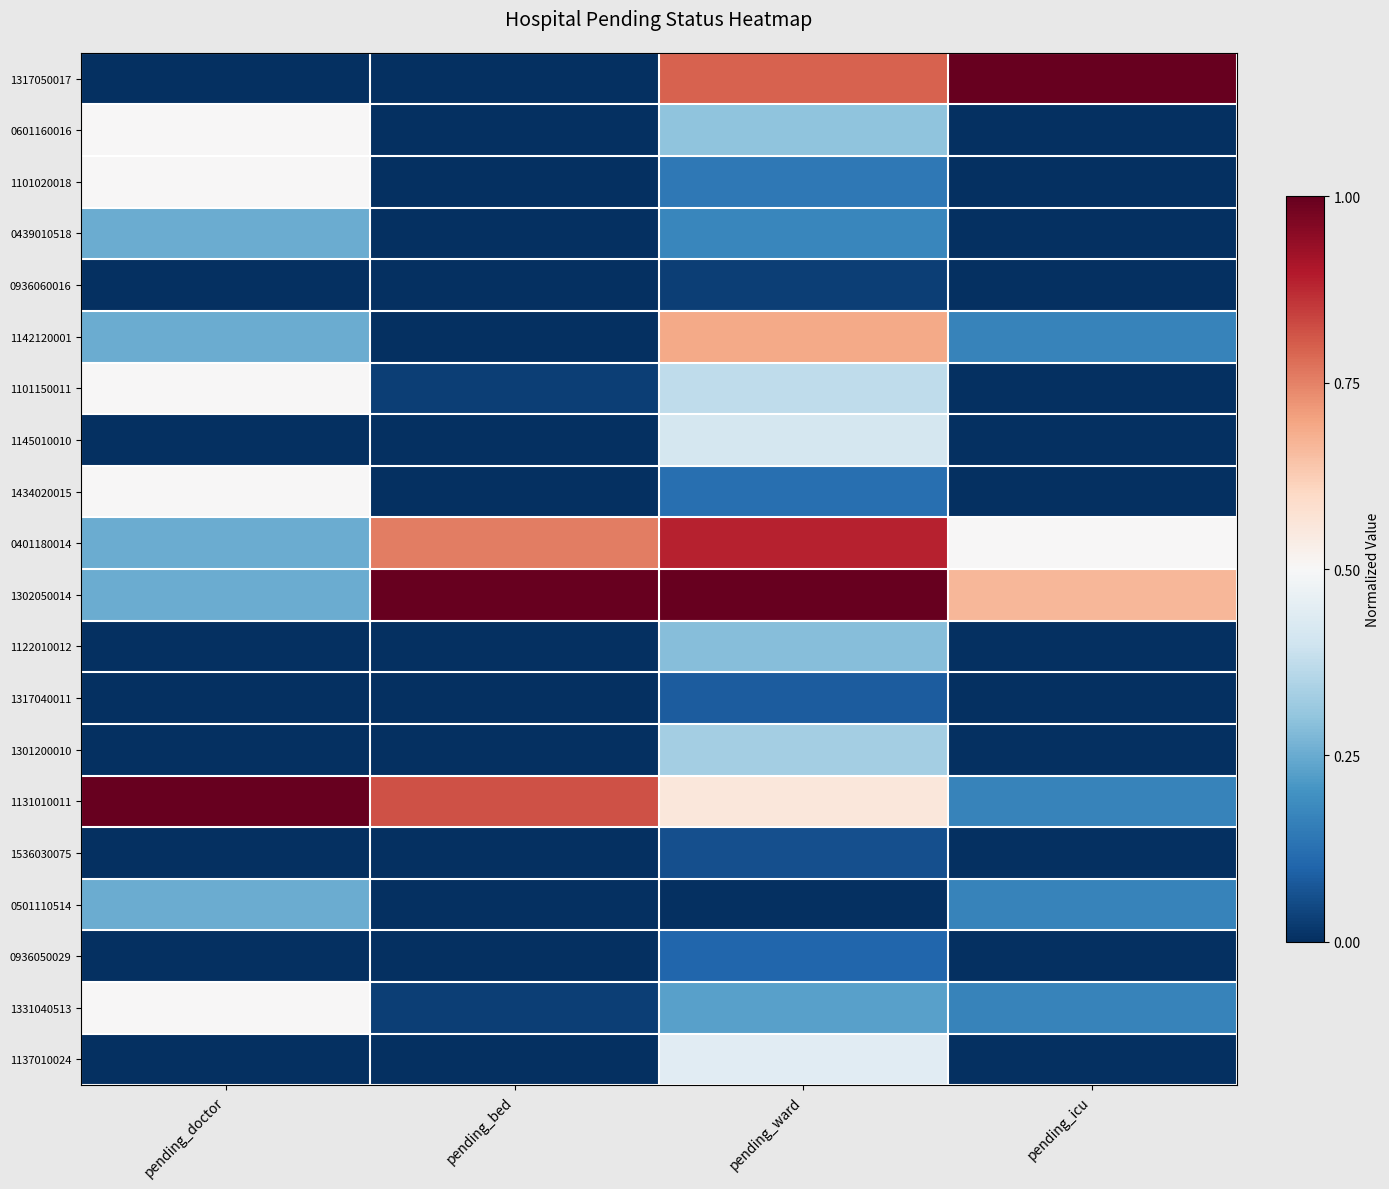

Reading left to right, transcribe all the data shown in this chart.

1317050017: pending_doctor=0.0	pending_bed=0.0	pending_ward=0.8	pending_icu=1.0
0601160016: pending_doctor=0.5	pending_bed=0.0	pending_ward=0.3	pending_icu=0.0
1101020018: pending_doctor=0.5	pending_bed=0.0	pending_ward=0.1	pending_icu=0.0
0439010518: pending_doctor=0.2	pending_bed=0.0	pending_ward=0.2	pending_icu=0.0
0936060016: pending_doctor=0.0	pending_bed=0.0	pending_ward=0.0	pending_icu=0.0
1142120001: pending_doctor=0.2	pending_bed=0.0	pending_ward=0.7	pending_icu=0.2
1101150011: pending_doctor=0.5	pending_bed=0.0	pending_ward=0.4	pending_icu=0.0
1145010010: pending_doctor=0.0	pending_bed=0.0	pending_ward=0.4	pending_icu=0.0
1434020015: pending_doctor=0.5	pending_bed=0.0	pending_ward=0.1	pending_icu=0.0
0401180014: pending_doctor=0.2	pending_bed=0.8	pending_ward=0.9	pending_icu=0.5
1302050014: pending_doctor=0.2	pending_bed=1.0	pending_ward=1.0	pending_icu=0.7
1122010012: pending_doctor=0.0	pending_bed=0.0	pending_ward=0.3	pending_icu=0.0
1317040011: pending_doctor=0.0	pending_bed=0.0	pending_ward=0.1	pending_icu=0.0
1301200010: pending_doctor=0.0	pending_bed=0.0	pending_ward=0.3	pending_icu=0.0
1131010011: pending_doctor=1.0	pending_bed=0.8	pending_ward=0.6	pending_icu=0.2
1536030075: pending_doctor=0.0	pending_bed=0.0	pending_ward=0.1	pending_icu=0.0
0501110514: pending_doctor=0.2	pending_bed=0.0	pending_ward=0.0	pending_icu=0.2
0936050029: pending_doctor=0.0	pending_bed=0.0	pending_ward=0.1	pending_icu=0.0
1331040513: pending_doctor=0.5	pending_bed=0.0	pending_ward=0.2	pending_icu=0.2
1137010024: pending_doctor=0.0	pending_bed=0.0	pending_ward=0.4	pending_icu=0.0